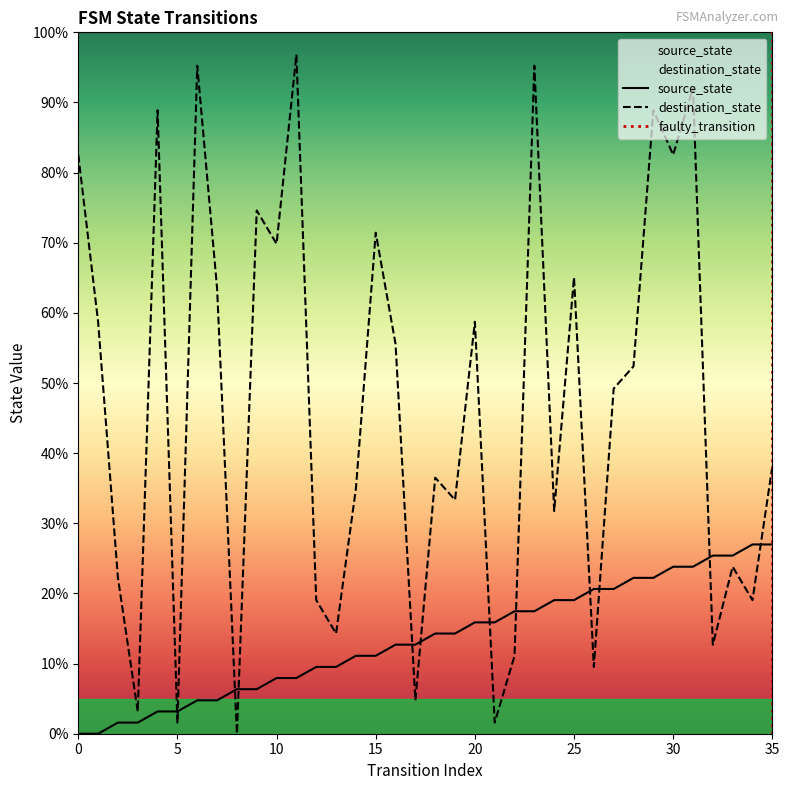

Reading left to right, extract all data points from this chart.

source_state: 0.0	0.0	1.6	1.6	3.2	3.2	4.8	4.8	6.3	6.3	7.9	7.9	9.5	9.5	11.1	11.1	12.7	12.7	14.3	14.3	15.9	15.9	17.5	17.5	19.0	19.0	20.6	20.6	22.2	22.2	23.8	23.8	25.4	25.4	27.0	27.0
destination_state: 82.5	58.7	22.2	3.2	88.9	1.6	95.2	63.5	0.0	74.6	69.8	96.8	19.0	14.3	34.9	71.4	55.6	4.8	36.5	33.3	58.7	1.6	11.1	95.2	31.7	65.1	9.5	49.2	52.4	88.9	82.5	92.1	12.7	23.8	19.0	38.1